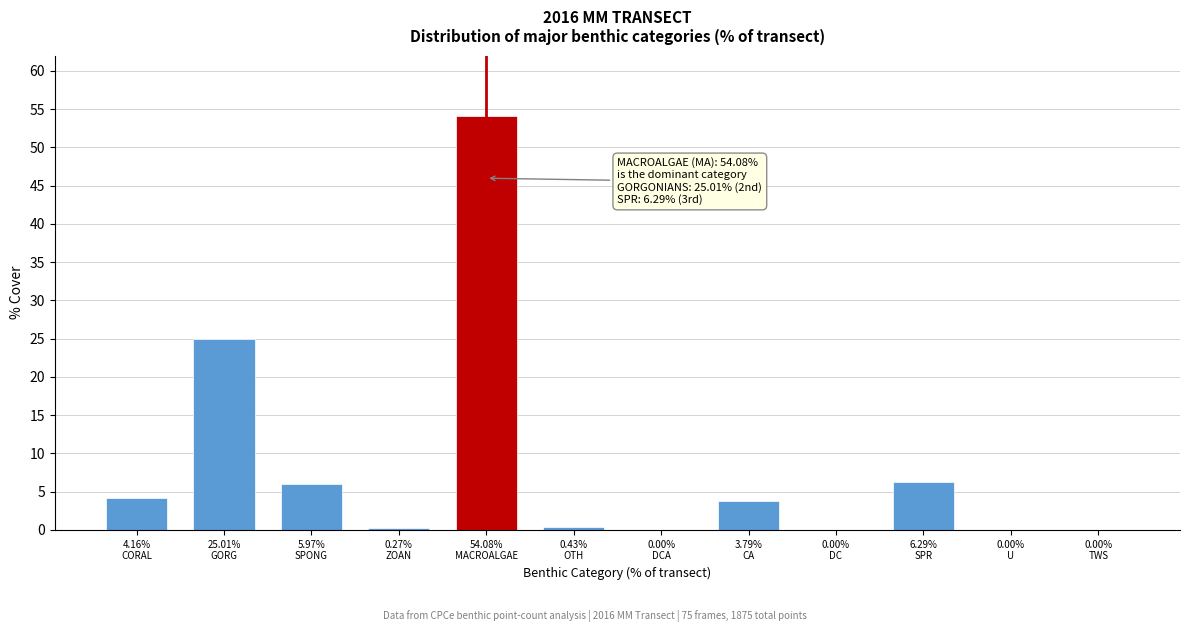

What is the sum of all values?

100.0